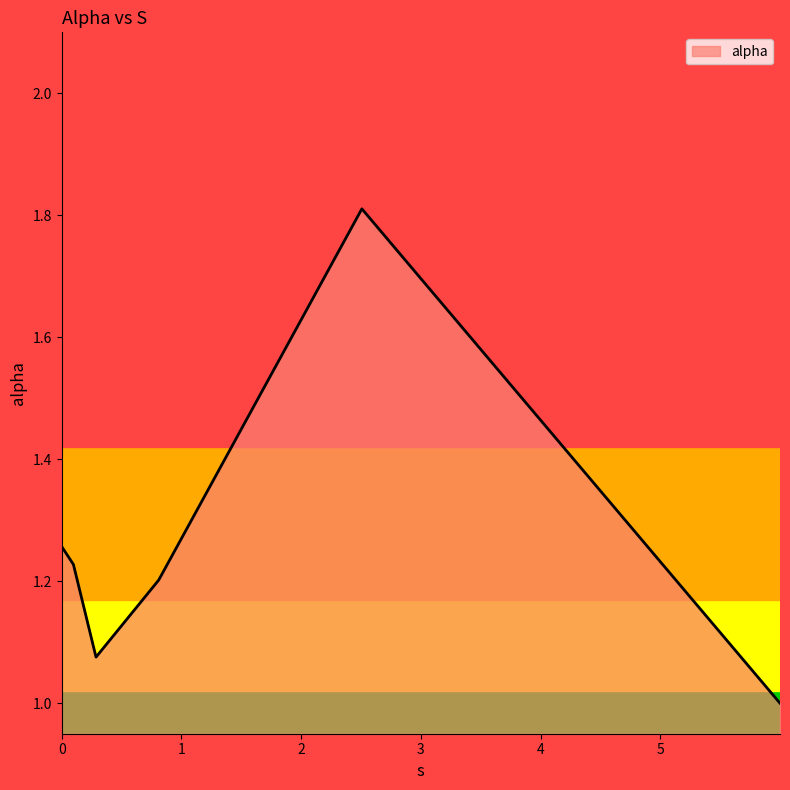

What is the difference between the maximum and minimum values?

0.8